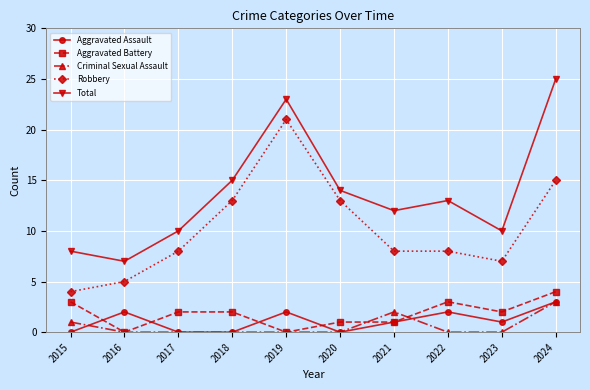

At which category is the sum across all series the highest?

2024